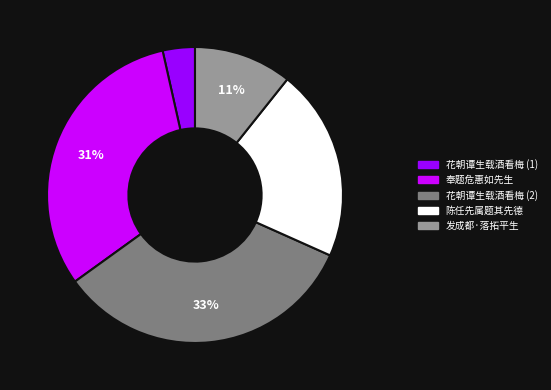

Is there a majority slice in this chart?

No